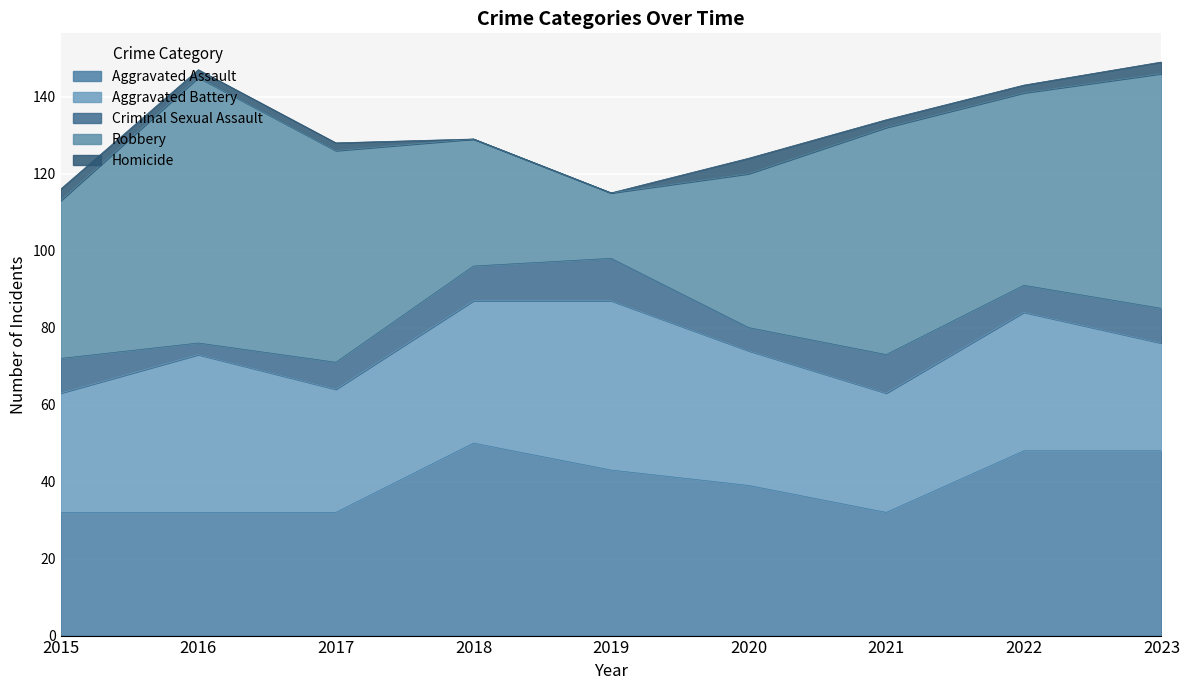

Reading right to left, what are all the values shown in this chart?

Aggravated Assault: 48	48	32	39	43	50	32	32	32
Aggravated Battery: 28	36	31	35	44	37	32	41	31
Criminal Sexual Assault: 9	7	10	6	11	9	7	3	9
Robbery: 61	50	59	40	17	33	55	69	41
Homicide: 3	2	2	4	0	0	2	2	3